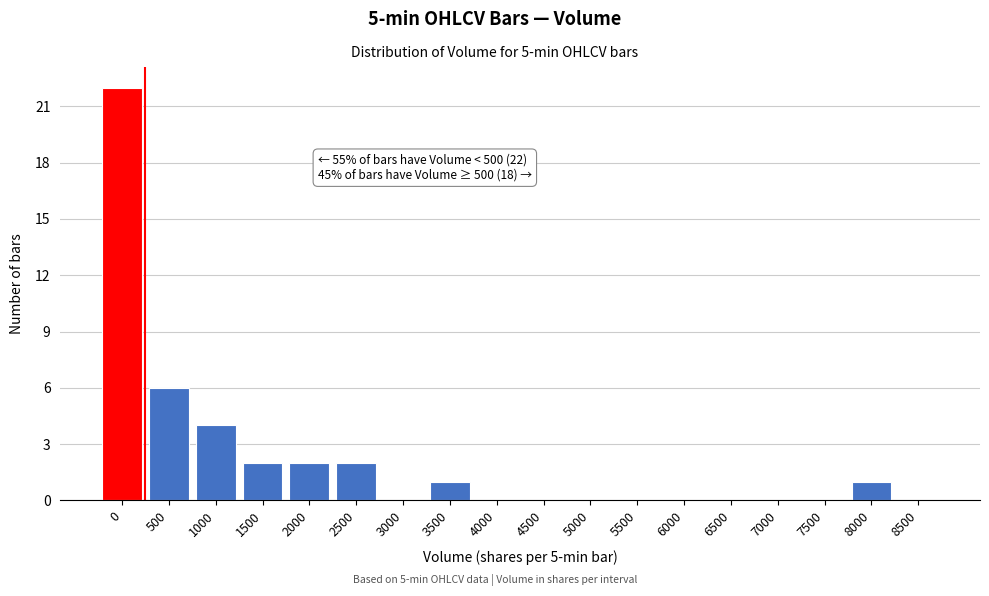

Reading right to left, transcribe all the data shown in this chart.

8500=0	8000=1	7500=0	7000=0	6500=0	6000=0	5500=0	5000=0	4500=0	4000=0	3500=1	3000=0	2500=2	2000=2	1500=2	1000=4	500=6	0=22